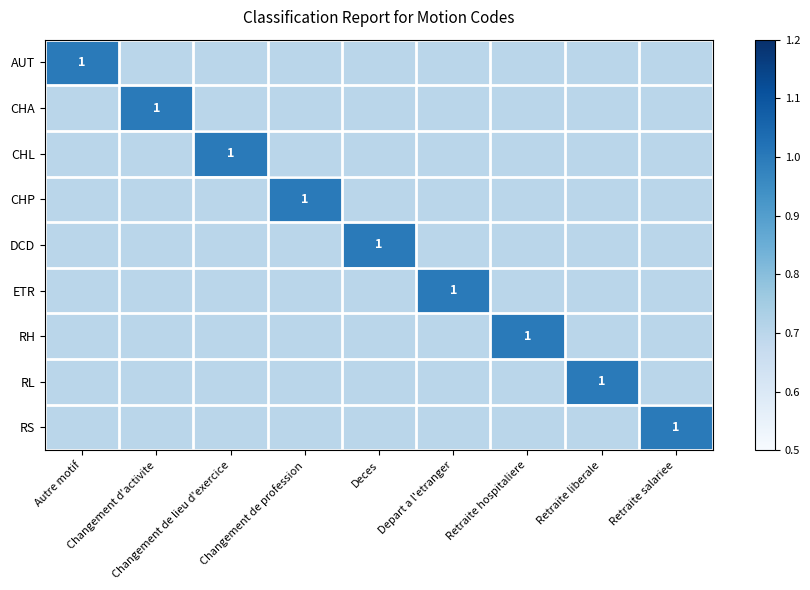

What is the lowest value of the AUT series?

0.7